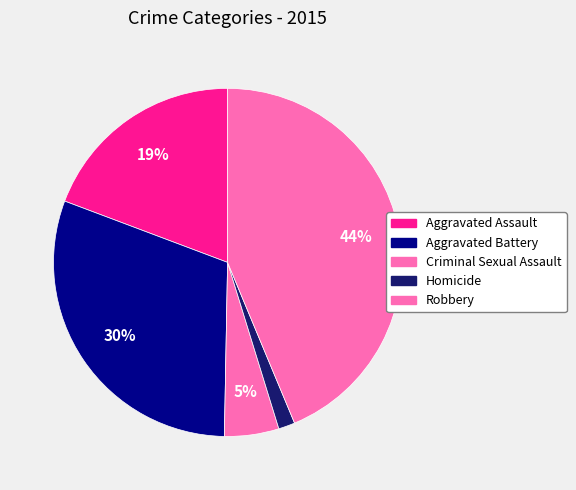

How many slices are in this pie chart?

5